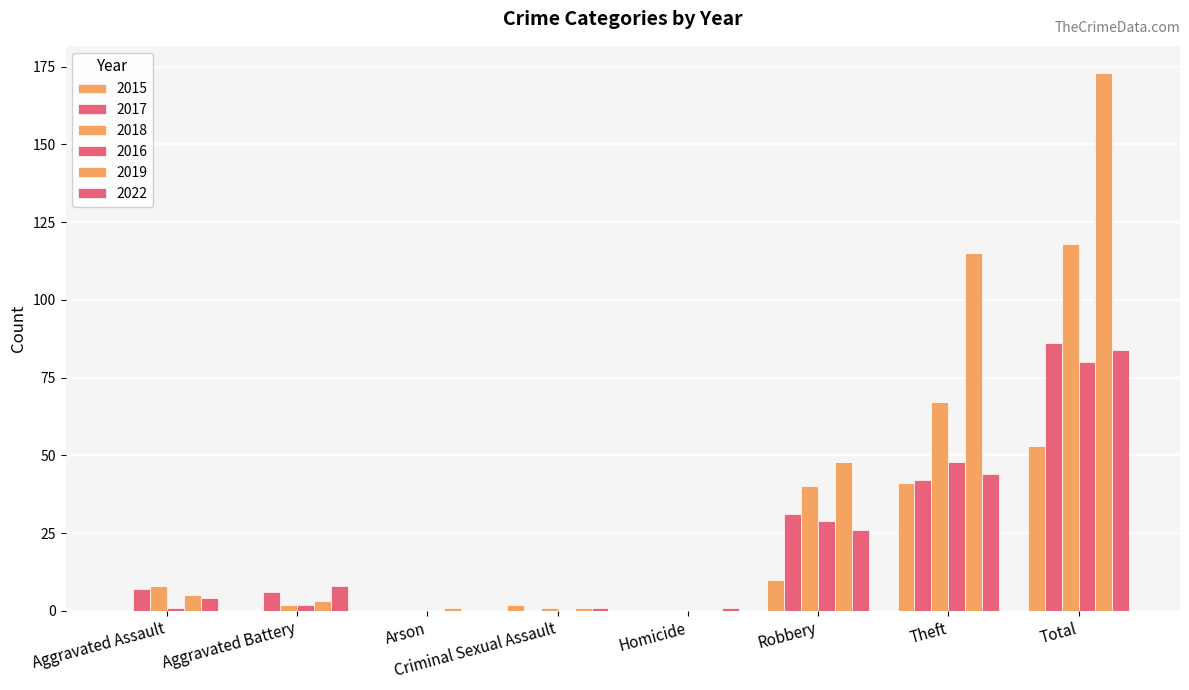

Reading left to right, extract all data points from this chart.

2015: 0	0	0	2	0	10	41	53
2017: 7	6	0	0	0	31	42	86
2018: 8	2	0	1	0	40	67	118
2016: 1	2	0	0	0	29	48	80
2019: 5	3	1	1	0	48	115	173
2022: 4	8	0	1	1	26	44	84